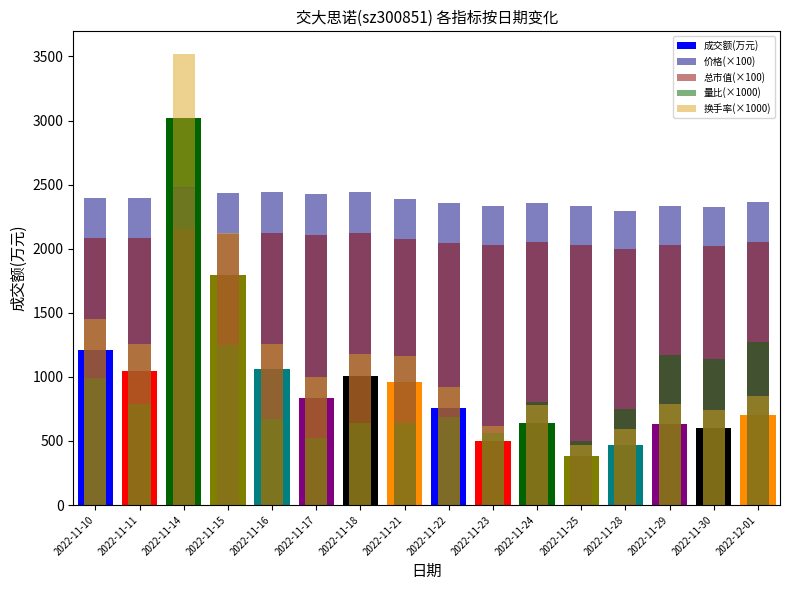

The 成交额(万元) series shows 599.0 at 2022-11-30. True or false?

True